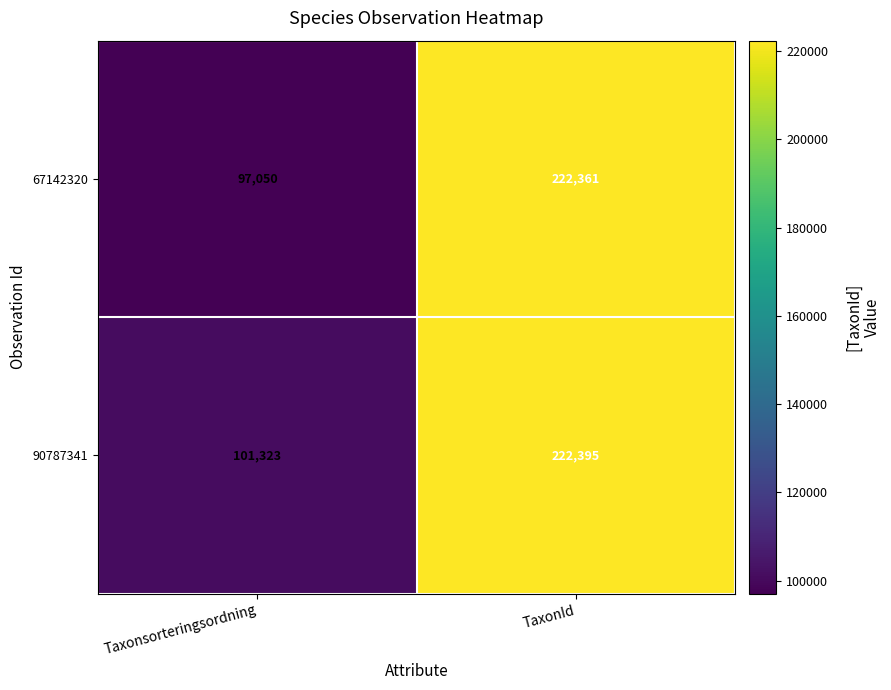

List the labels in order of 90787341 value, smallest first.

Taxonsorteringsordning, TaxonId